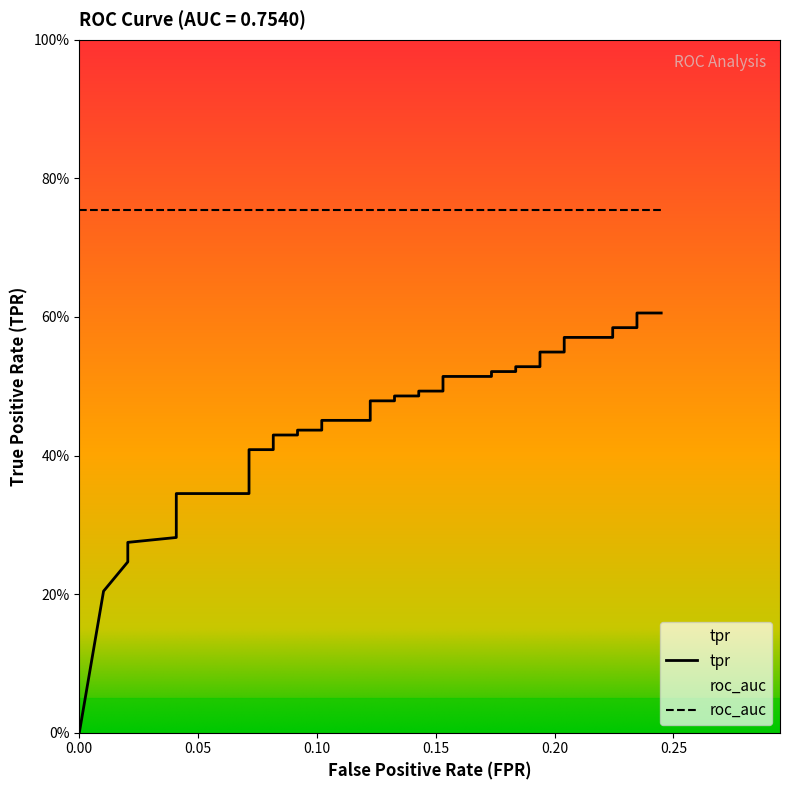

What is the change in value from 0.02040816326530612 to 0.07142857142857142?

+0.1